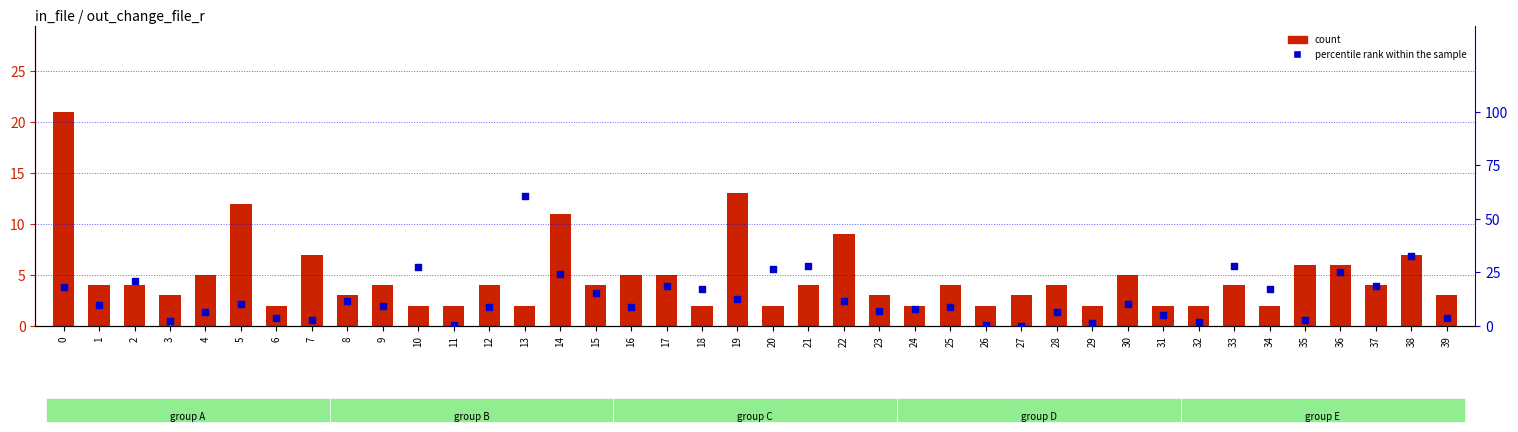

Is the value of percentile rank within the sample at 1 greater than the value of count at 17?

Yes